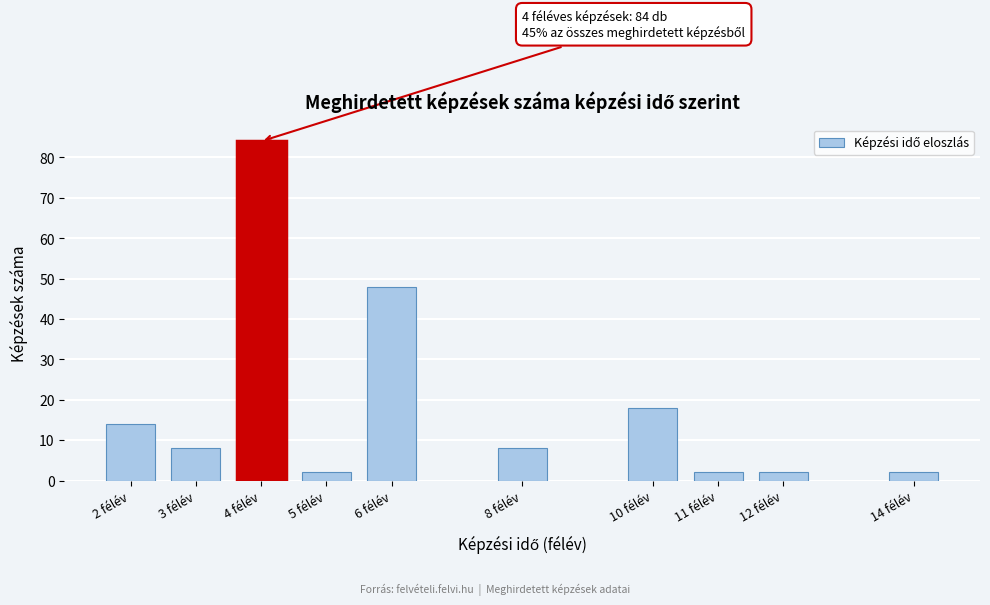

Reading left to right, what are all the values shown in this chart?

14	8	84	2	48	8	18	2	2	2